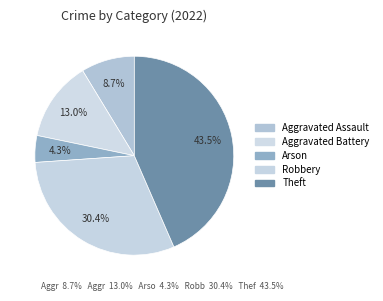

Count the number of slices in the pie.

5